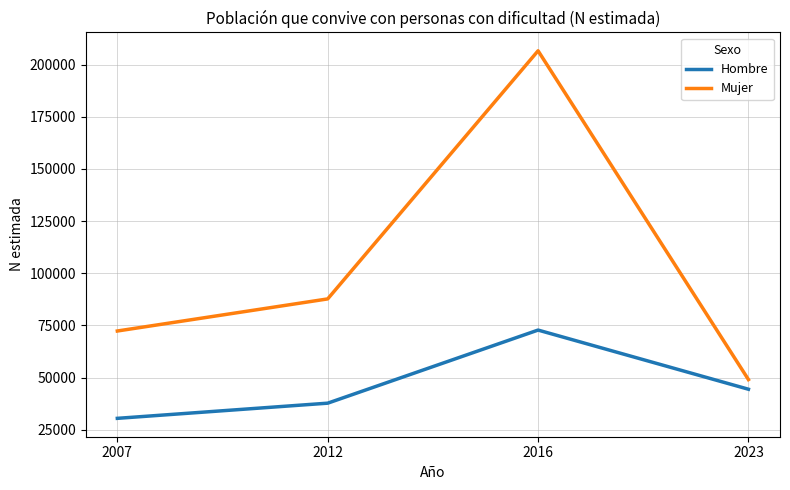

Which series has the widest spread of values?

Mujer